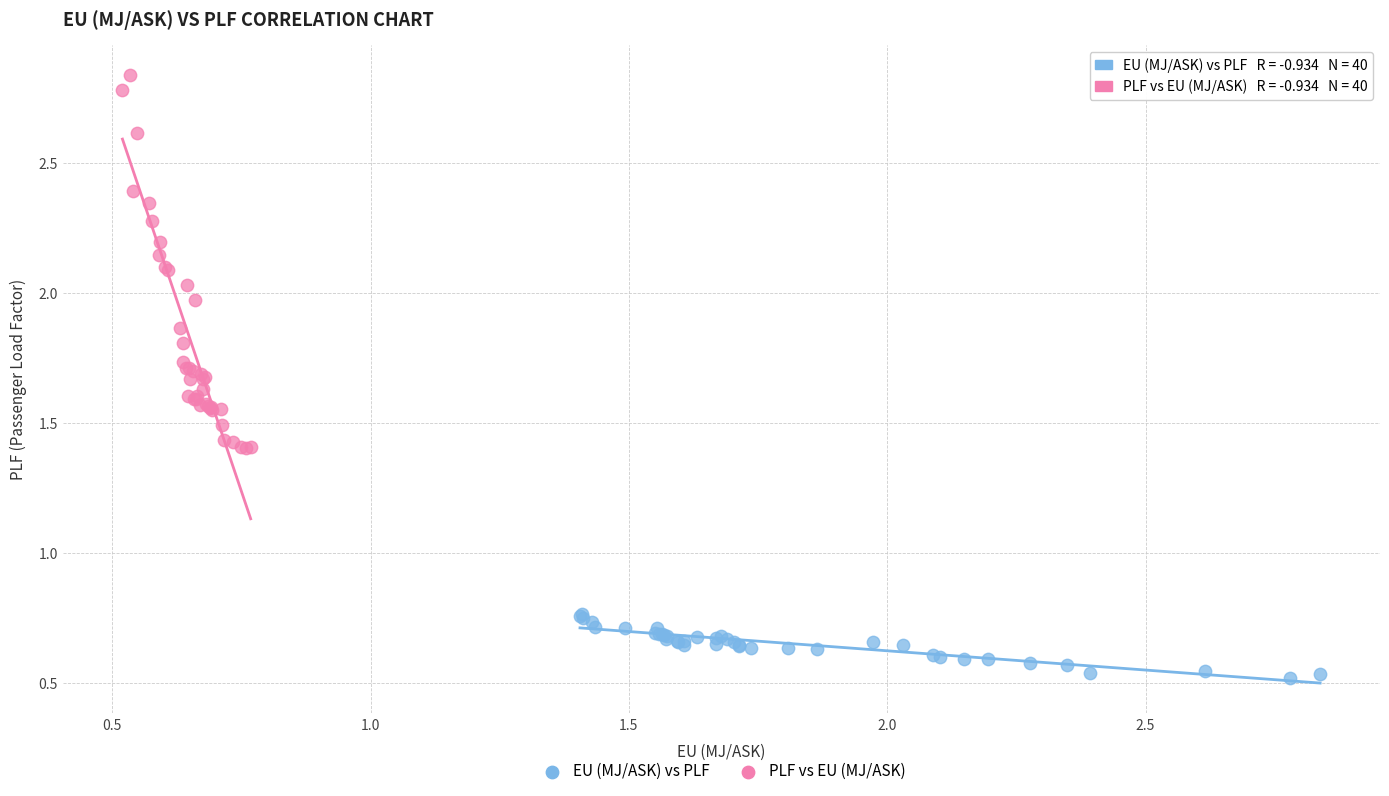

Which series reaches the minimum Y coordinate?

EU (MJ/ASK) vs PLF